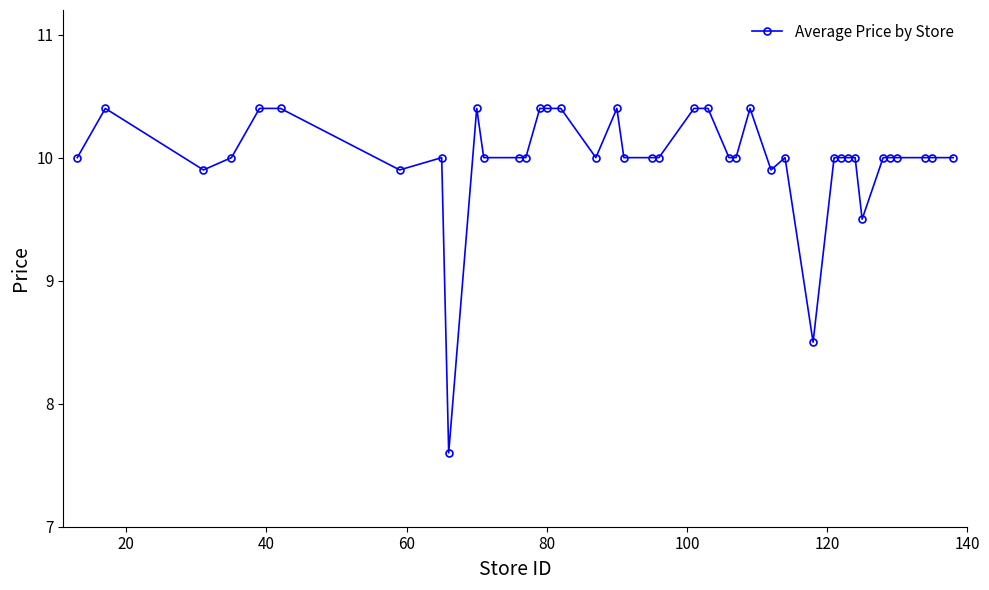

What is the difference between the maximum and minimum values?

2.8